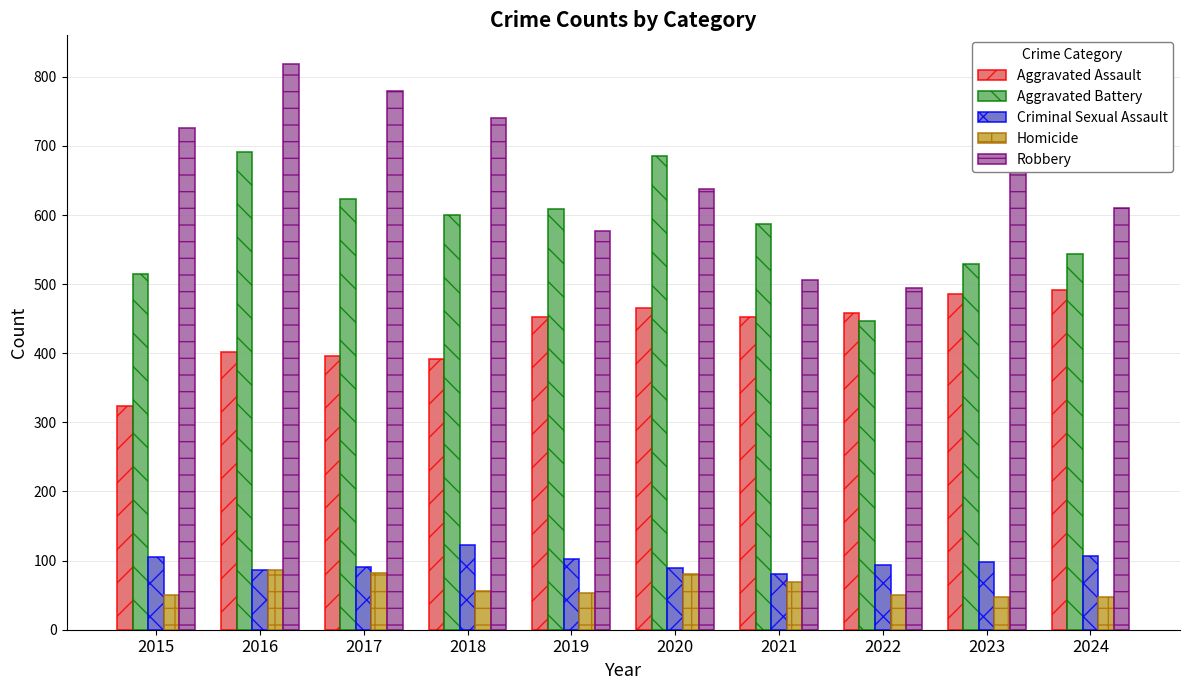

What is the value of the Aggravated Assault bar at the 1st from the left?

323